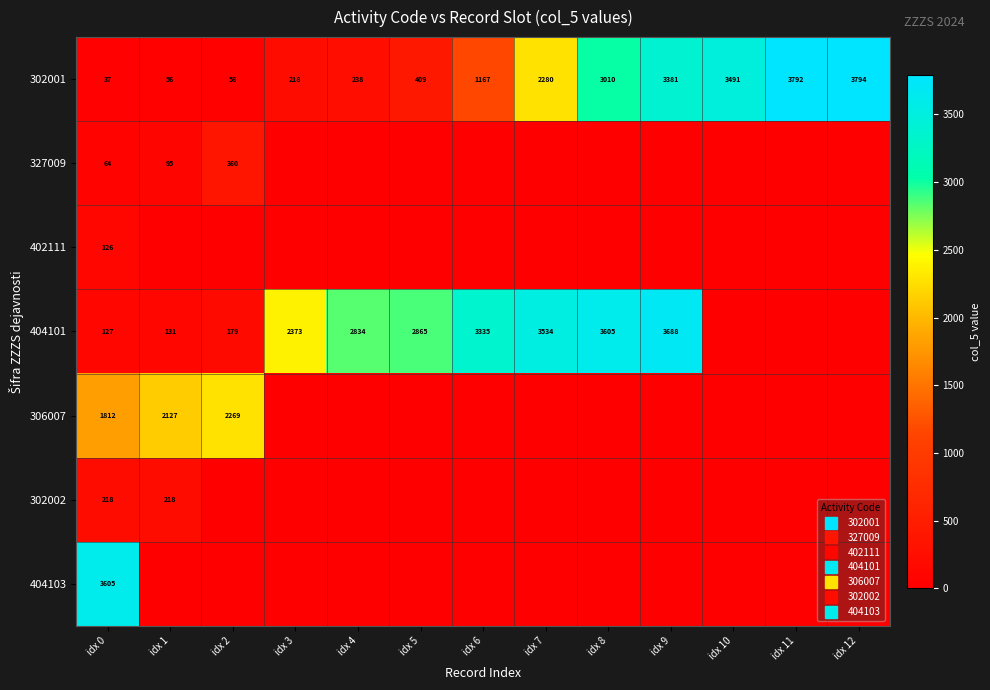

Is the value of 302001 at idx 4 greater than the value of 306007 at idx 9?

Yes